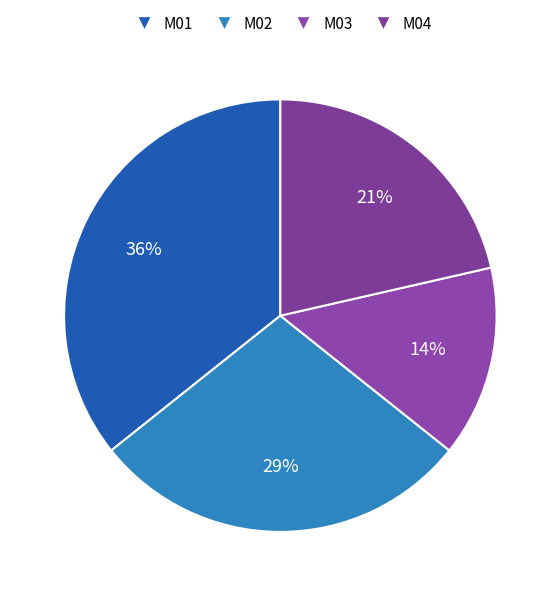

How many segments does this pie chart have?

4